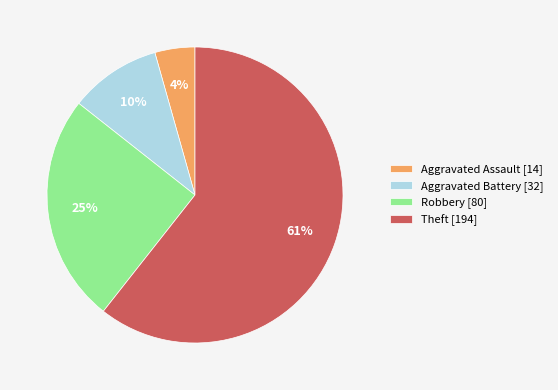

To the nearest percent, what percentage of the pie is Theft?

61%